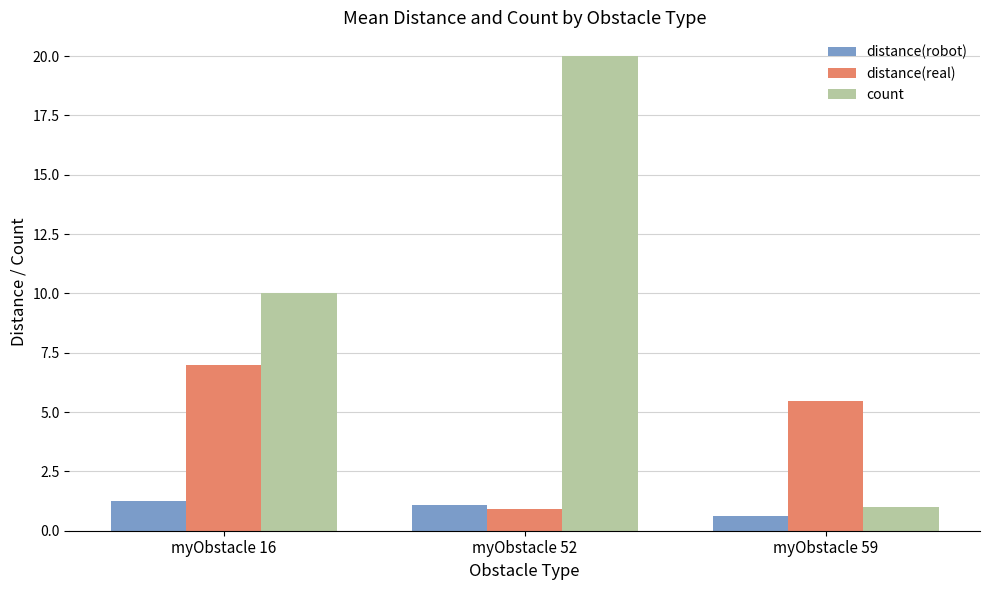

How many values in the distance(robot) series exceed 1?

2